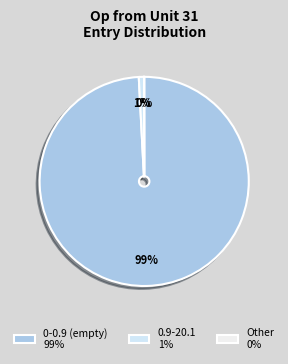

To the nearest percent, what is the difference between the largest and smallest slice percentages?

99%